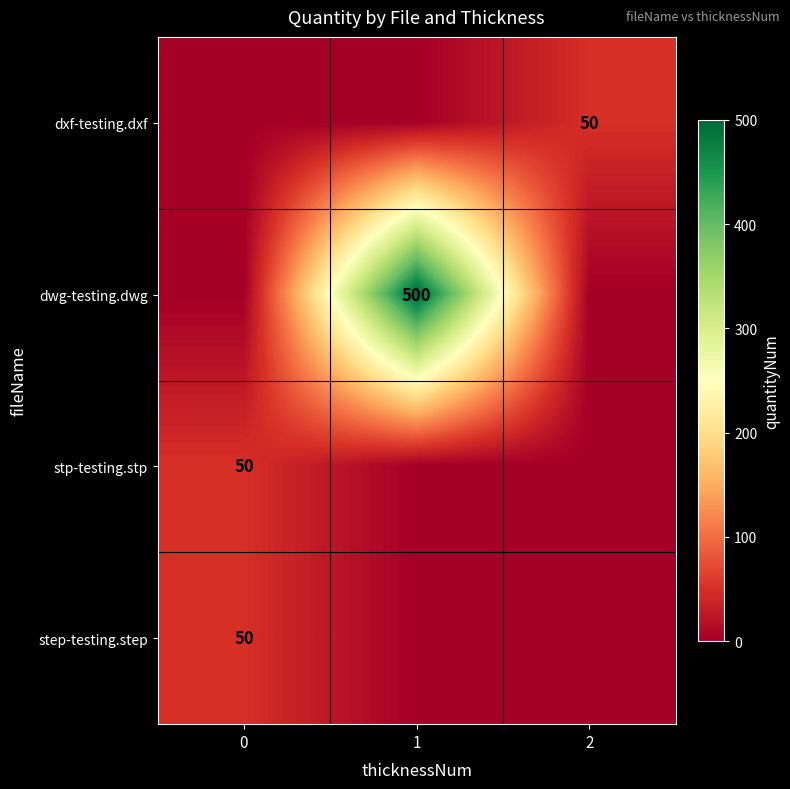

The value of step-testing.step at 0 is 50. True or false?

True